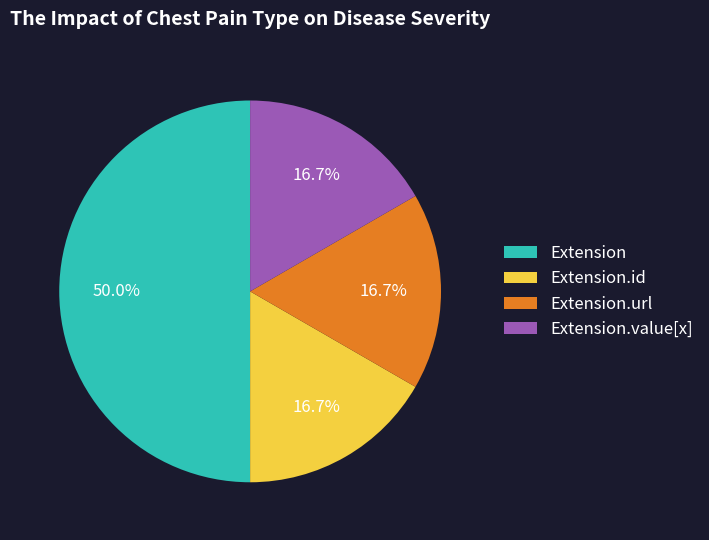

Combined, do Extension.url and Extension.id account for over 50%?

No